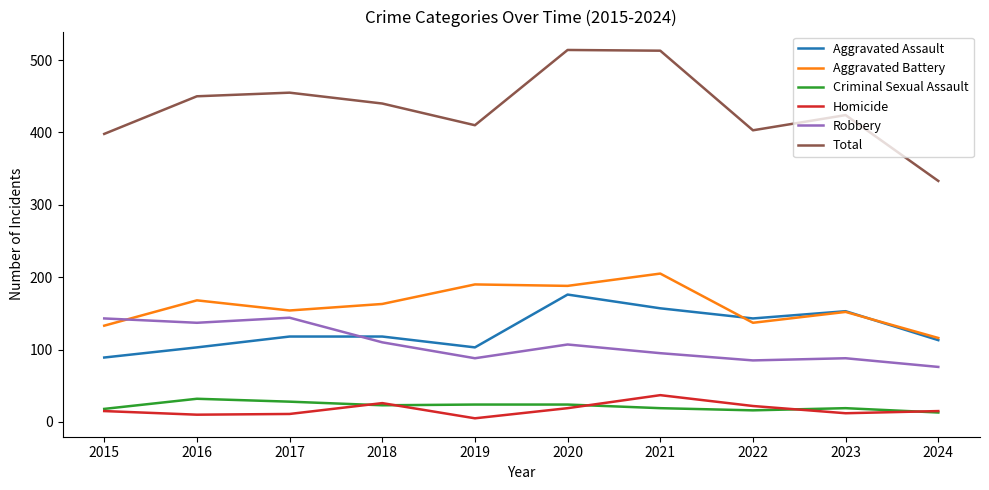

True or false: Aggravated Assault and Total intersect in this chart.

False